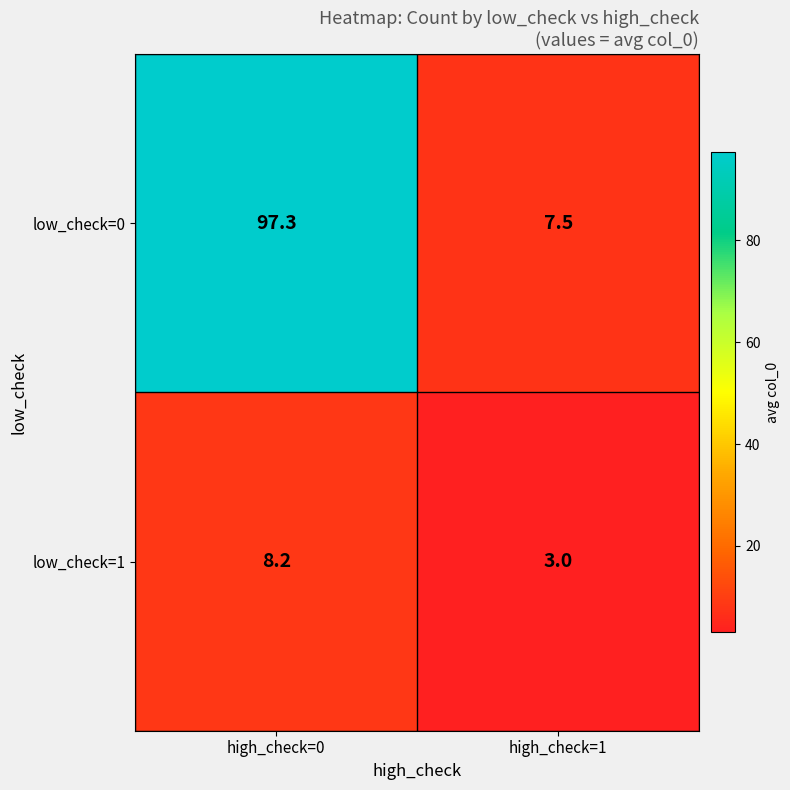

Reading left to right, list all the values displayed in this chart.

low_check=0: high_check=0=97.3	high_check=1=7.5
low_check=1: high_check=0=8.2	high_check=1=3.0